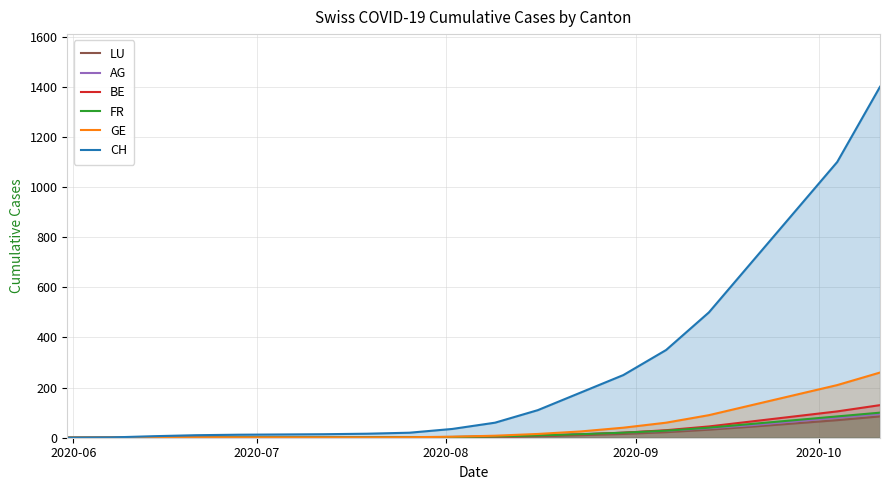

Which series has the largest range (max minus min)?

CH